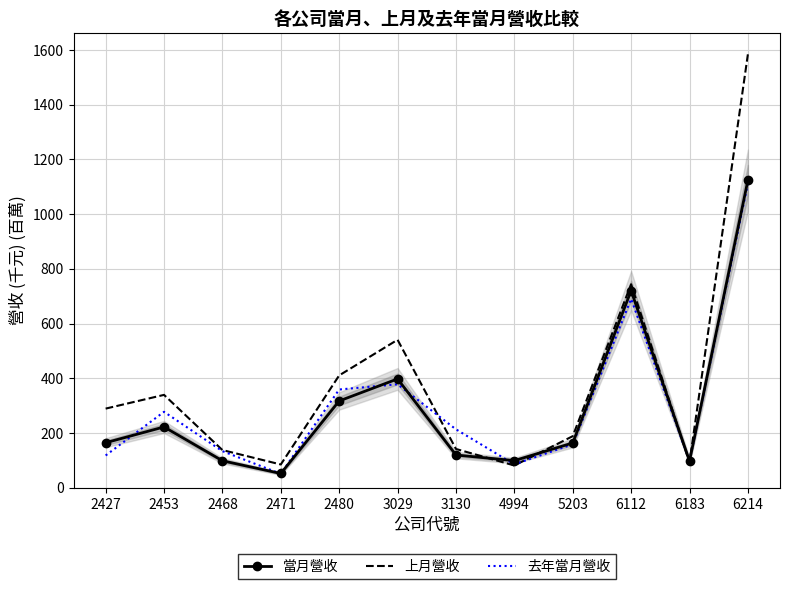

Reading left to right, extract all data points from this chart.

當月營收: 164.9	222.6	99.0	52.5	317.5	398.1	120.0	99.5	164.0	720.7	97.9	1123.9
上月營收: 289.6	339.8	138.1	85.4	410.9	541.1	142.1	81.7	188.8	744.0	93.1	1584.2
去年當月營收: 118.3	277.9	134.1	51.4	359.4	378.5	213.9	85.8	159.4	690.5	98.1	1111.3